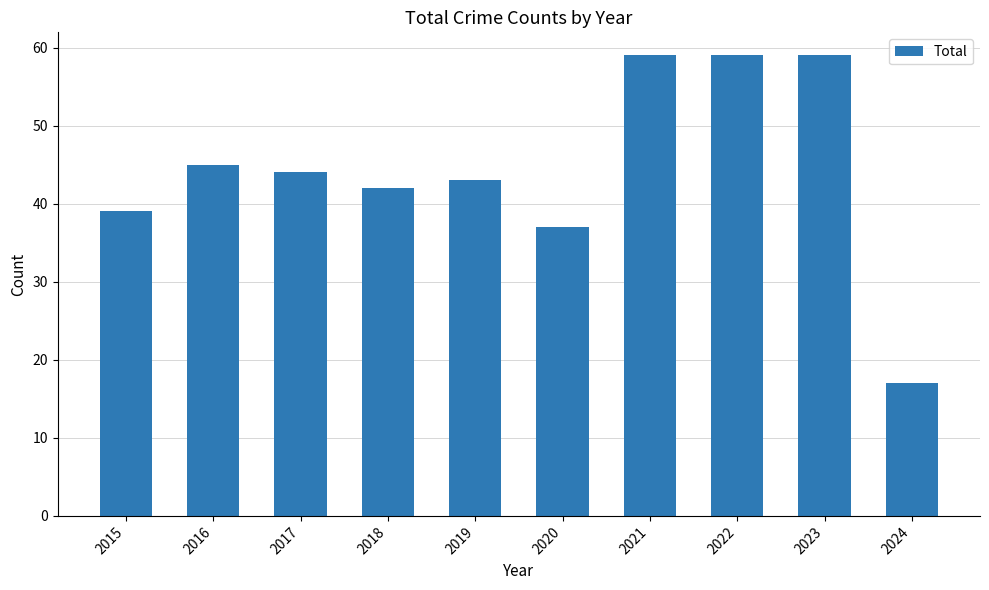

What is the change in value from 2016 to 2024?

-28